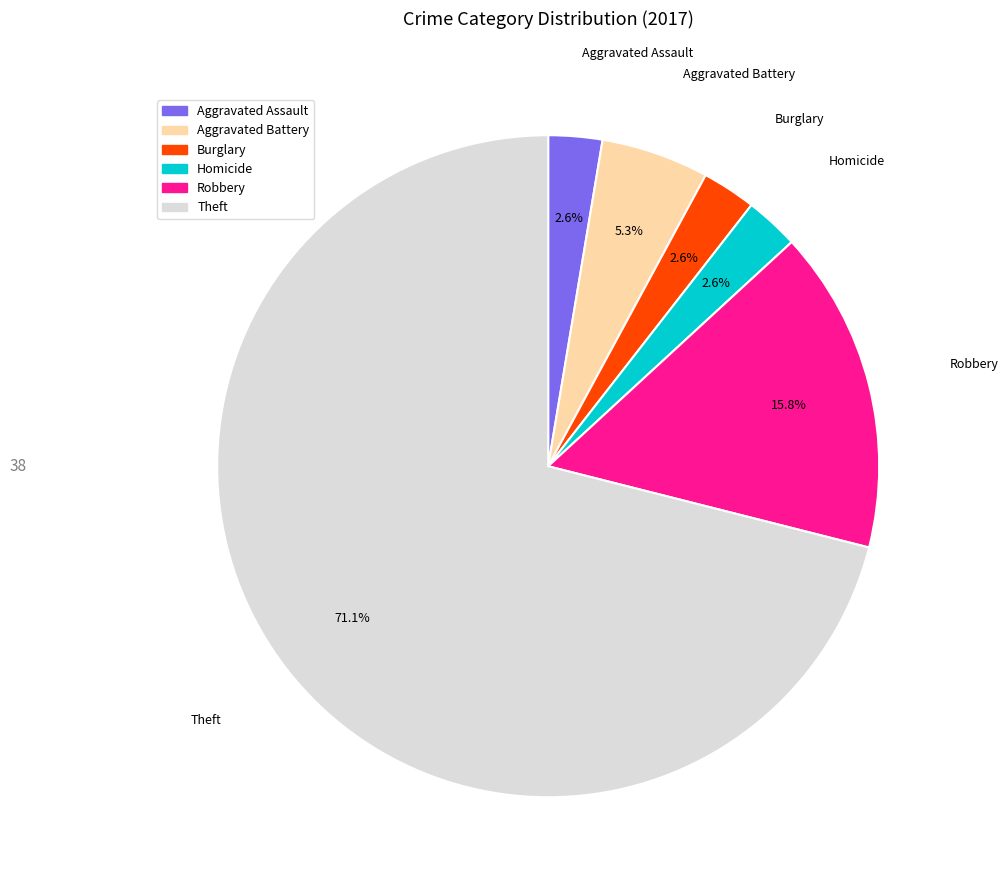

Is there a majority slice in this chart?

Yes